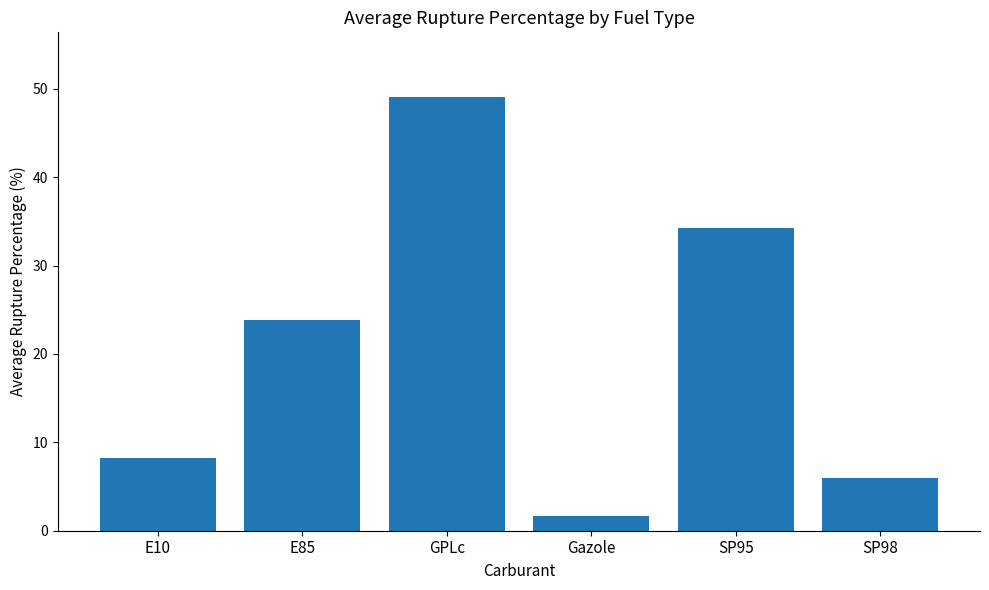

The chart shows a value of 14.7 at E10. True or false?

False